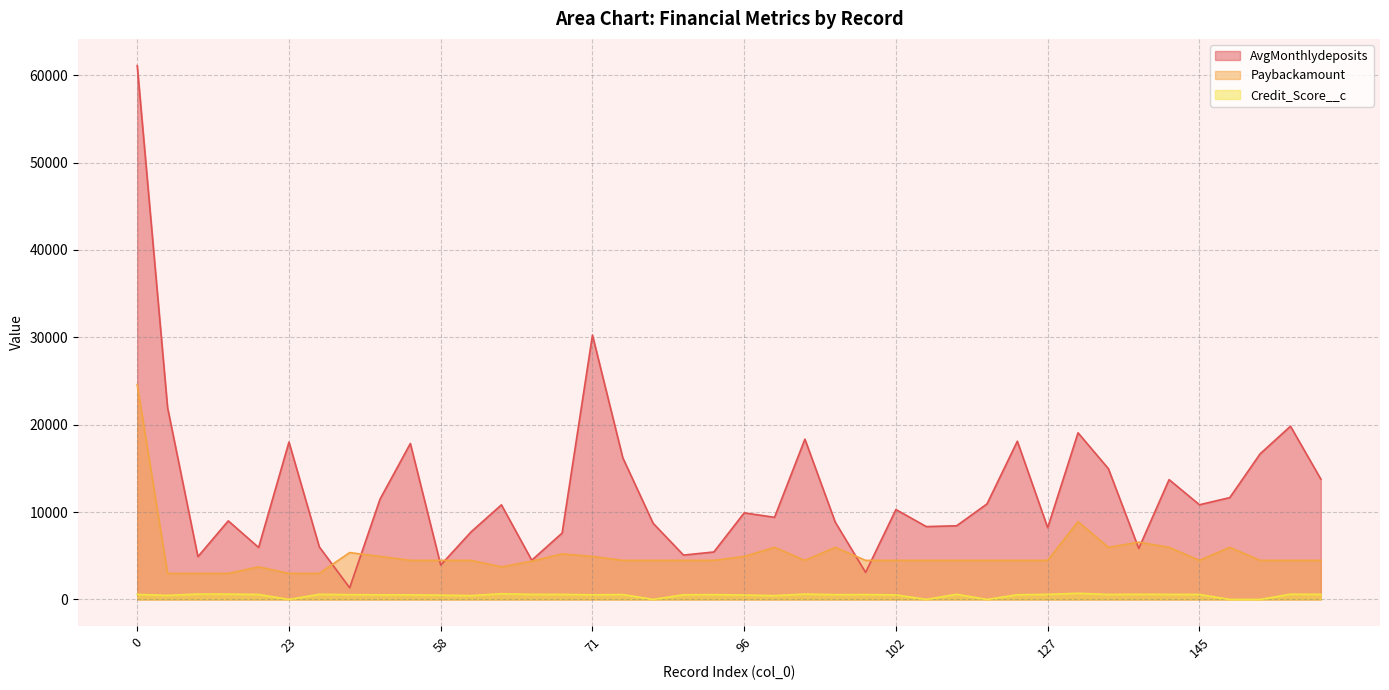

List the series in order of their peak value, lowest first.

Credit_Score__c, Paybackamount, AvgMonthlydeposits